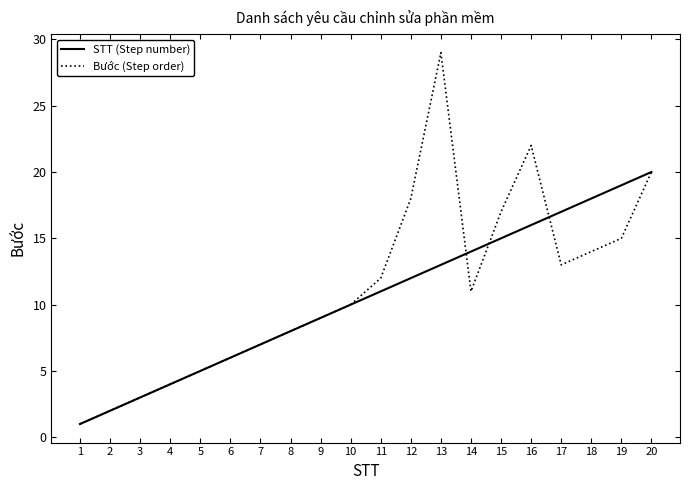

True or false: STT (Step number) and Bước (Step order) intersect in this chart.

True